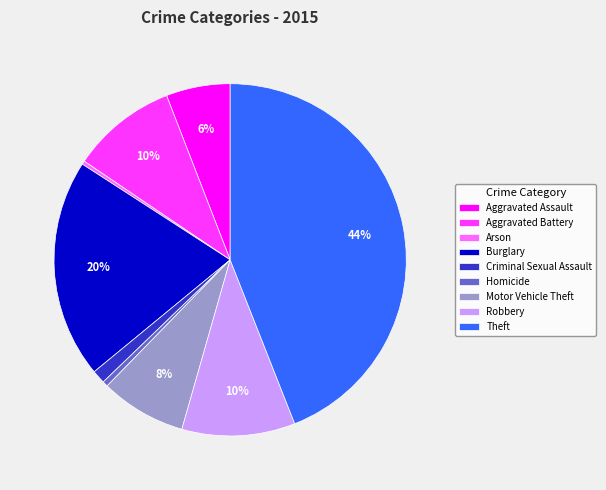

What percentage is the Robbery slice, to the nearest percent?

10%